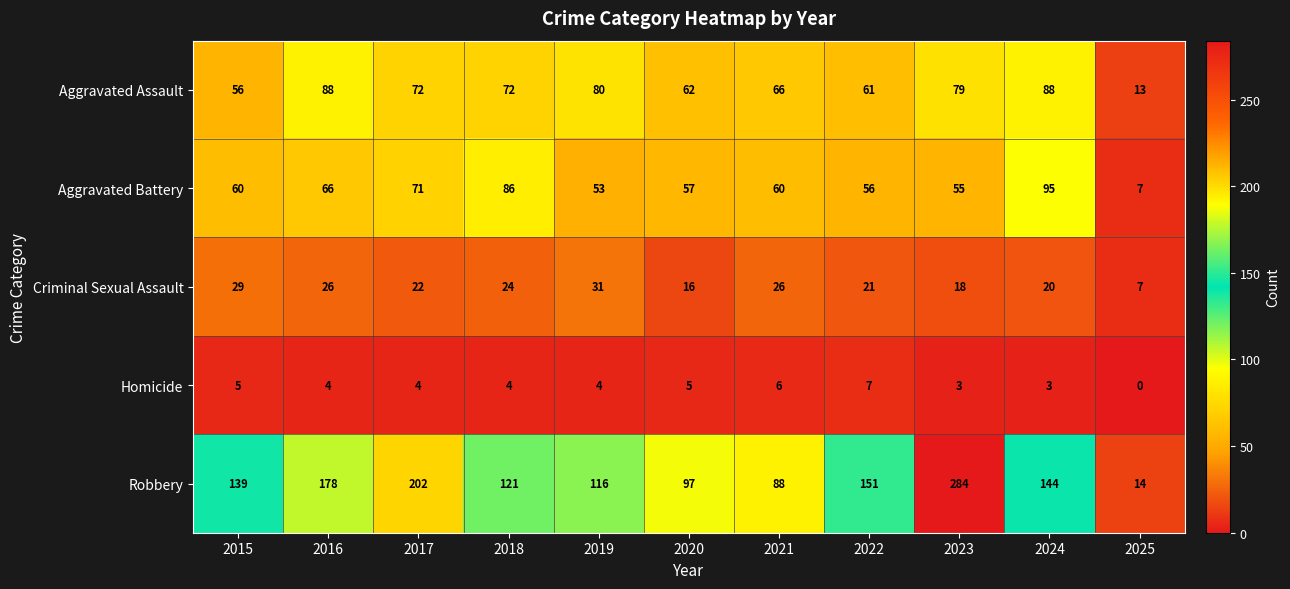

True or false: Aggravated Battery has a value of 119 at 2017.

False